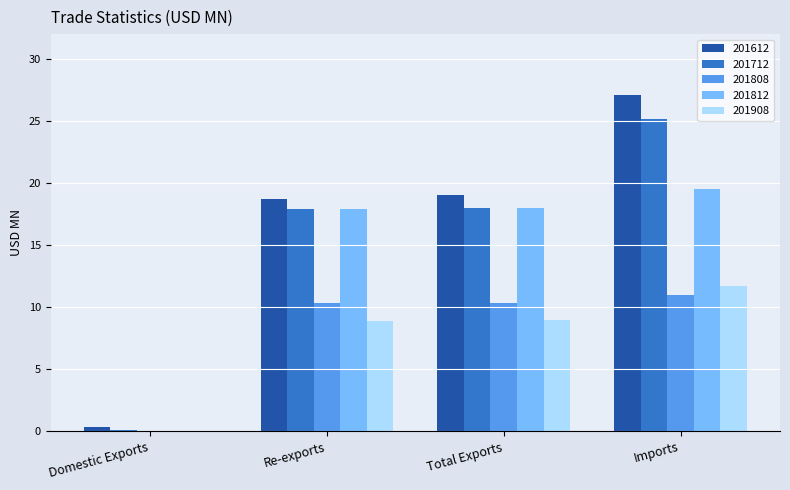

What value does the 201908 series have at Total Exports?

9.0